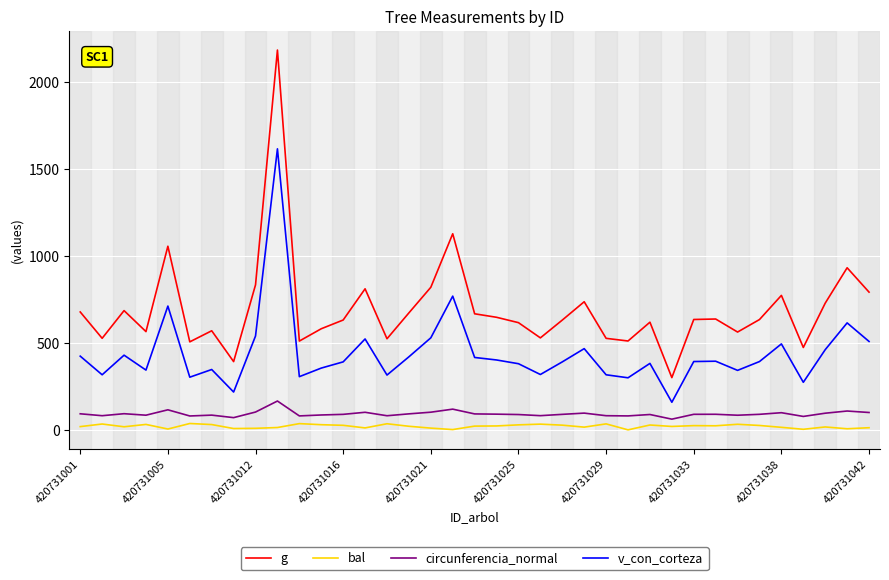

What is the difference between the maximum and minimum values in the circunferencia_normal series?

104.2